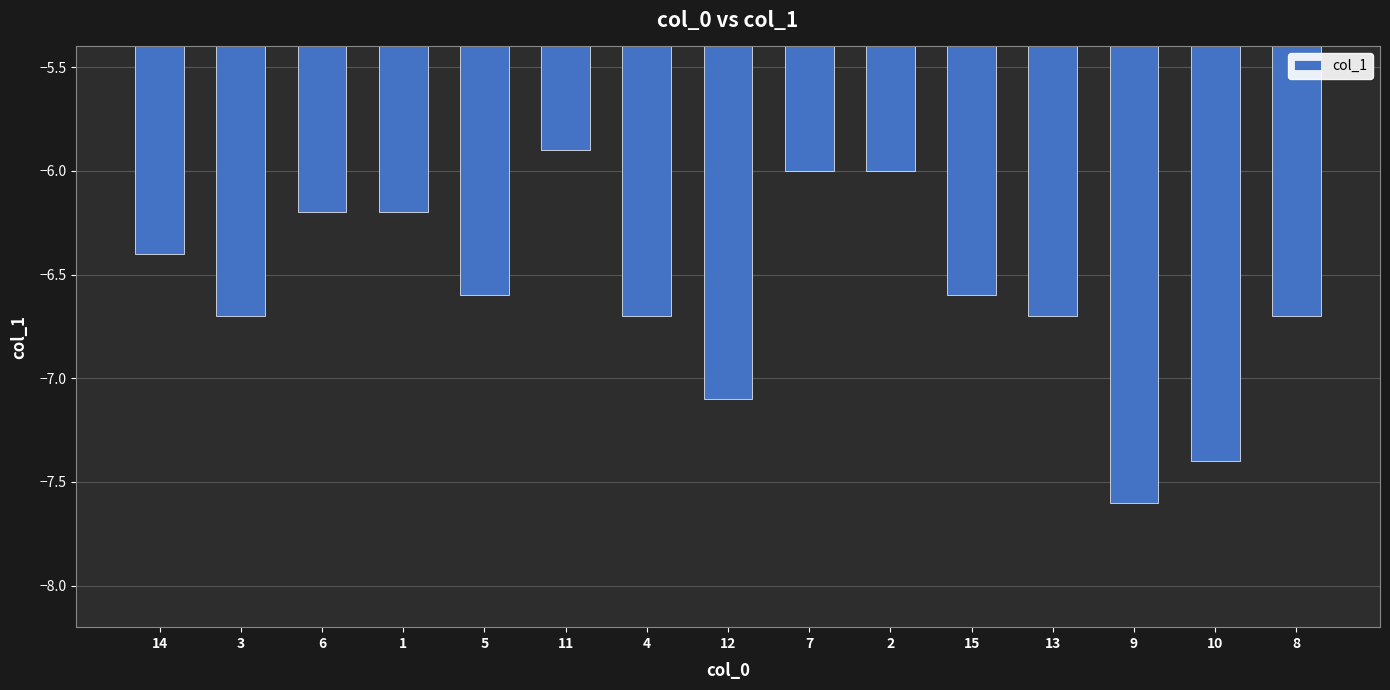

Where does the data first go above -6?

11